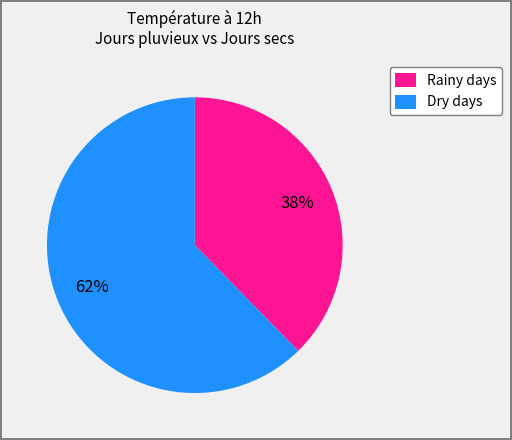

To the nearest percent, what is the average slice percentage?

50%